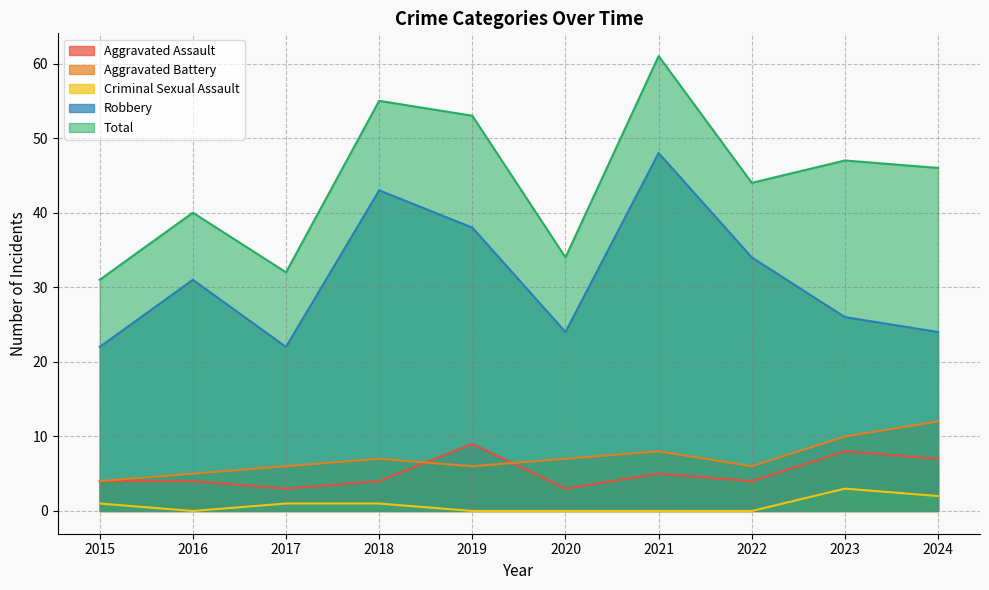

Reading left to right, list all the values displayed in this chart.

Aggravated Assault: 4	4	3	4	9	3	5	4	8	7
Aggravated Battery: 4	5	6	7	6	7	8	6	10	12
Criminal Sexual Assault: 1	0	1	1	0	0	0	0	3	2
Robbery: 22	31	22	43	38	24	48	34	26	24
Total: 31	40	32	55	53	34	61	44	47	46